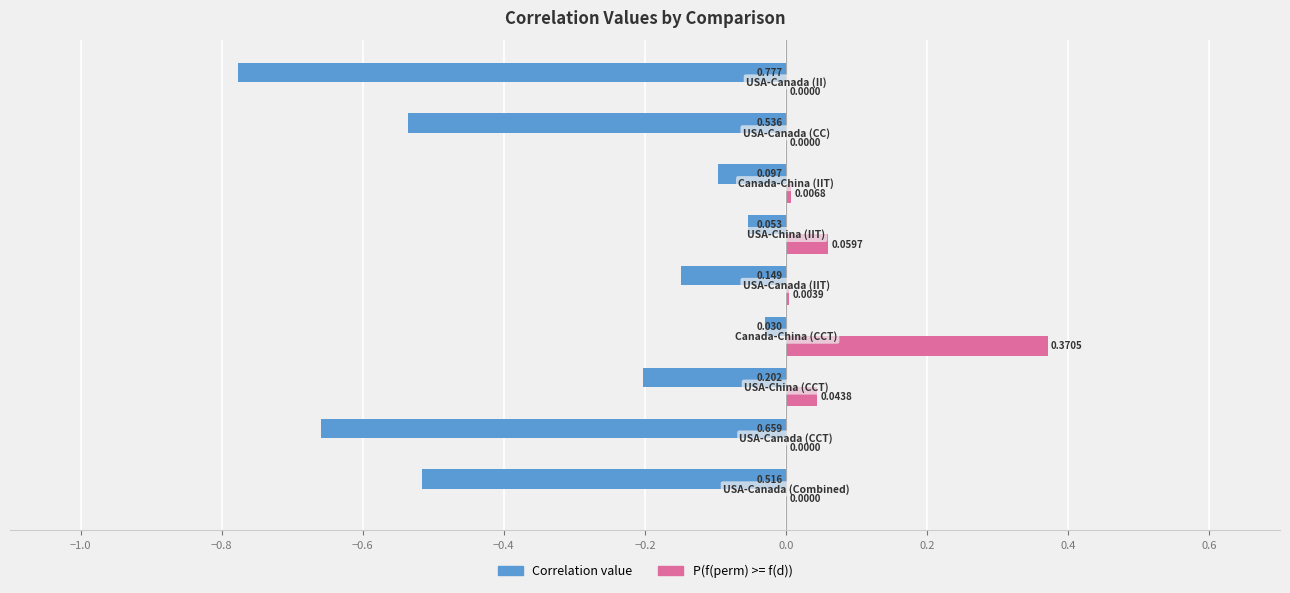

Which series has the largest total across all categories?

P(f(perm) >= f(d))